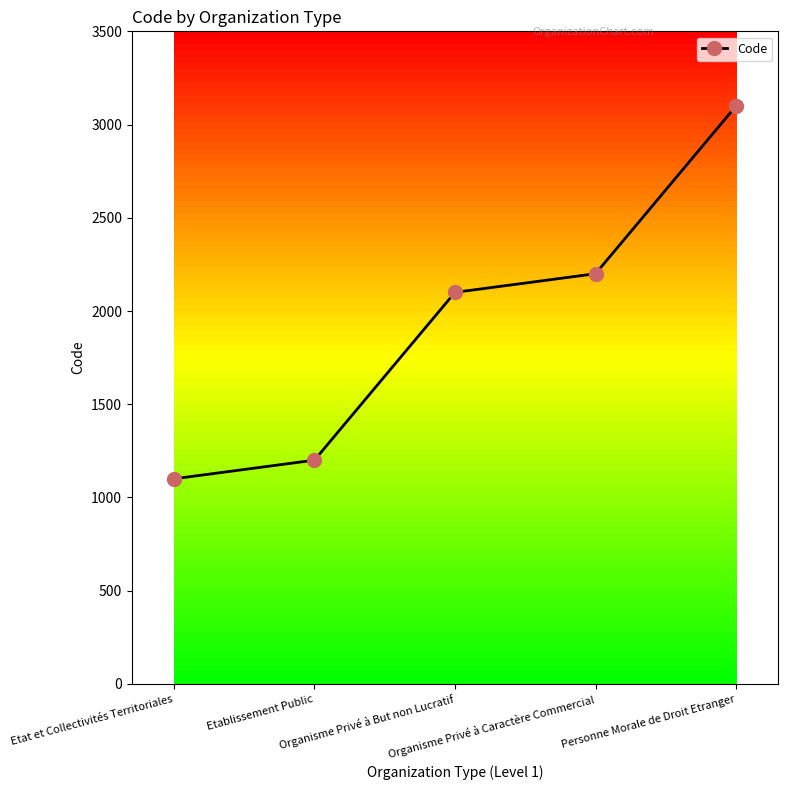

Between Etablissement Public and Organisme Privé à But non Lucratif, which is larger?

Organisme Privé à But non Lucratif